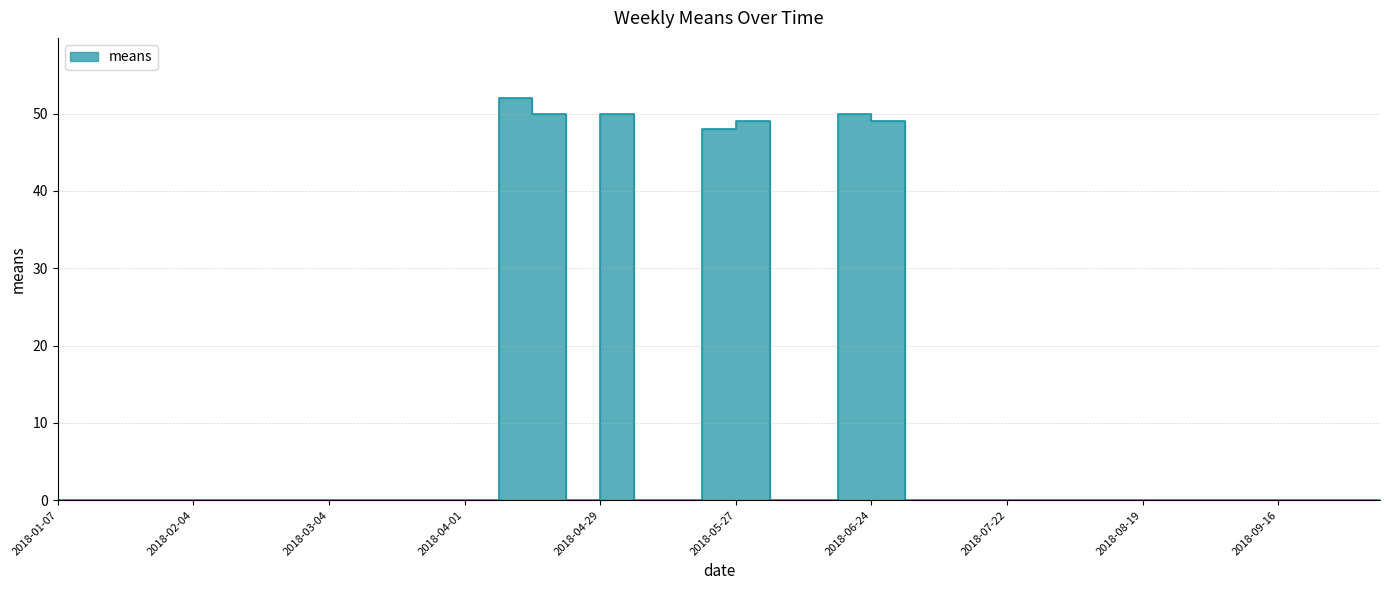

How many interior local peaks (higher than both neighbors) does the data have?

4